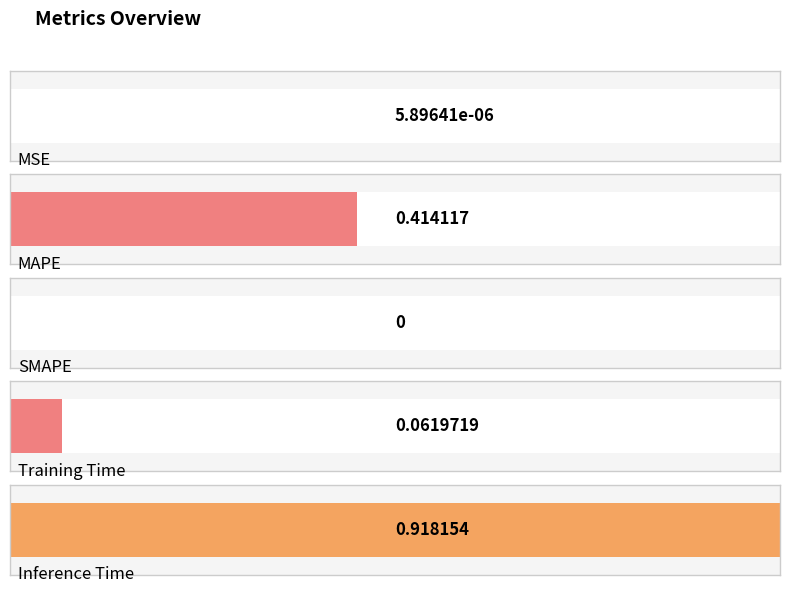

Reading left to right, transcribe all the data shown in this chart.

0.0	0.4	0.0	0.1	0.9